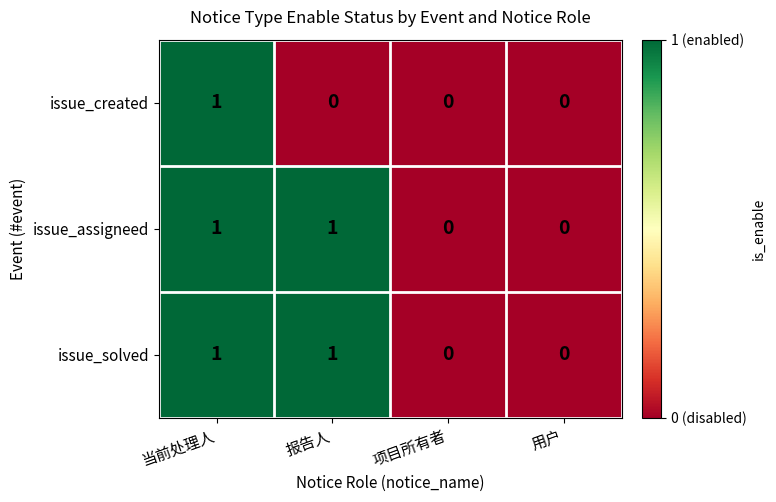

How many positive values does the issue_created series have?

1